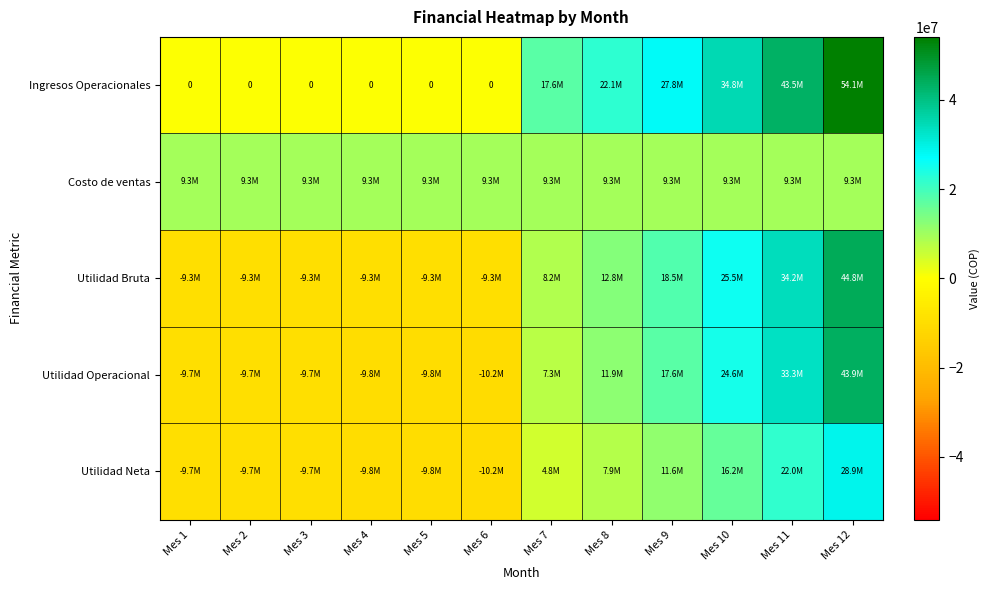

True or false: Utilidad Neta has a value of -10229036.3 at Mes 6.

True